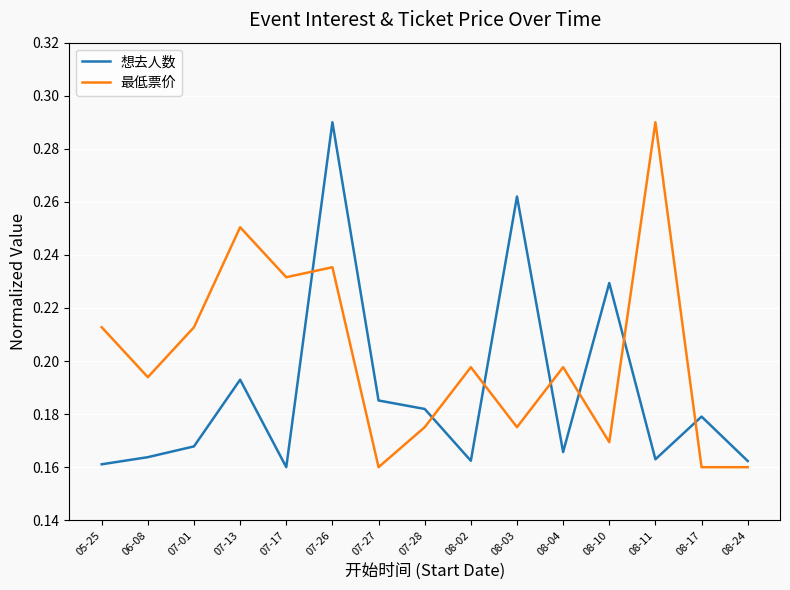

The 最低票价 series shows 0.1 at 08-10. True or false?

False